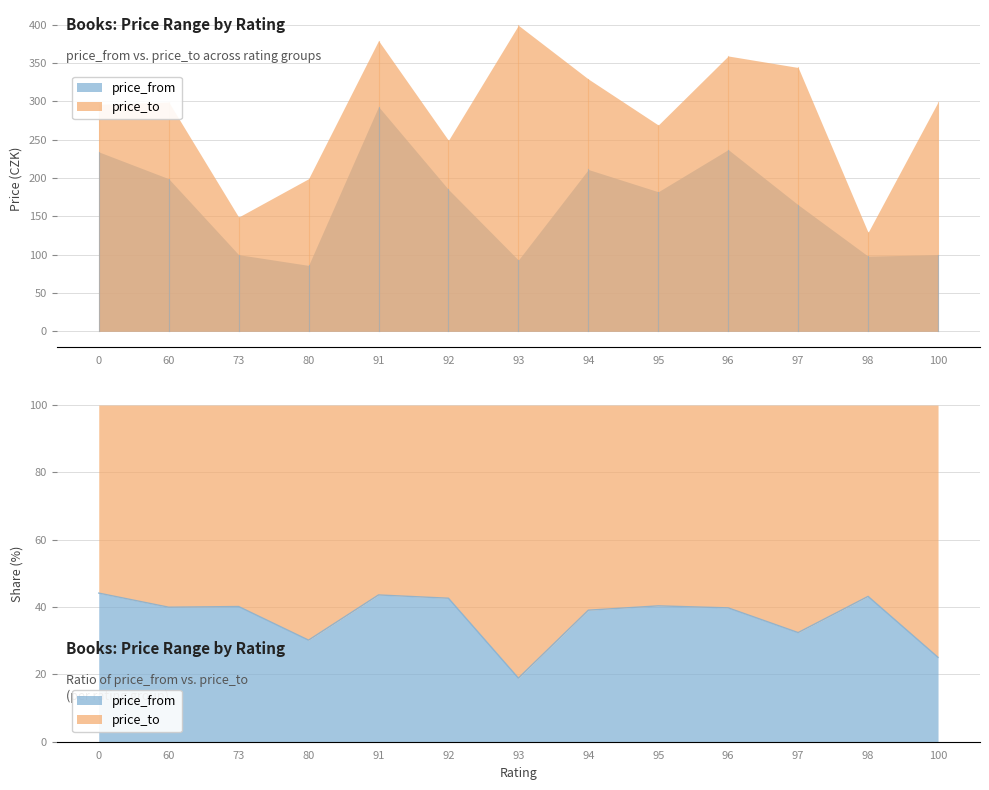

Where is the first local maximum for price_from?

91